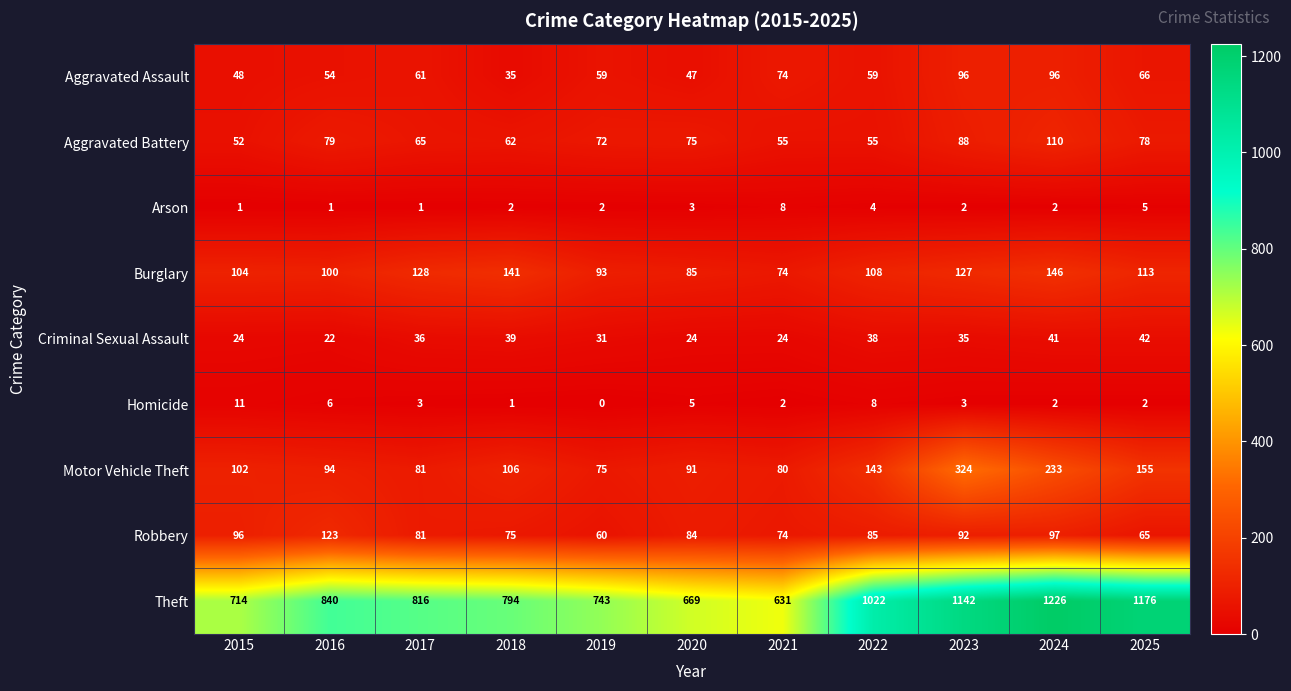

True or false: Arson has a value of 2 at 2017.

False